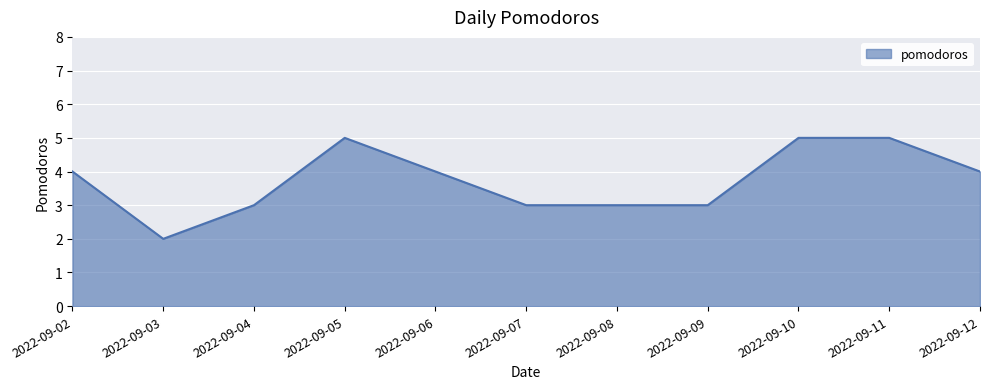

What value does the data have at 2022-09-02?

4